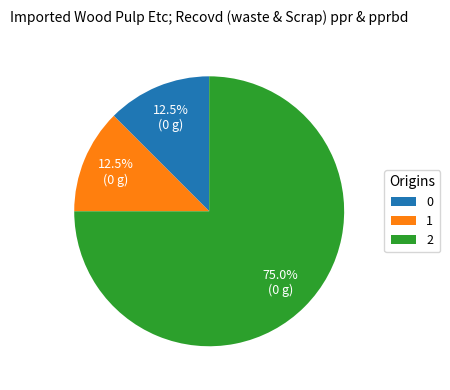

What is the ratio of the value at 2 to the value at 0?

6.0